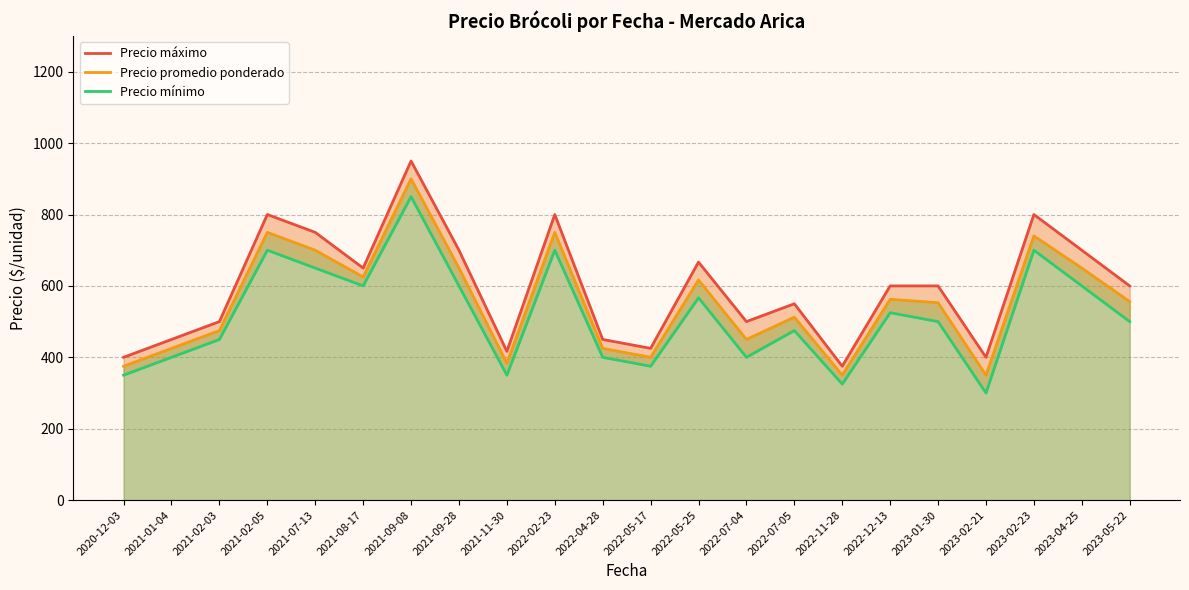

Is the value of Precio máximo at 2021-02-05 greater than the value of Precio promedio ponderado at 2023-05-22?

Yes